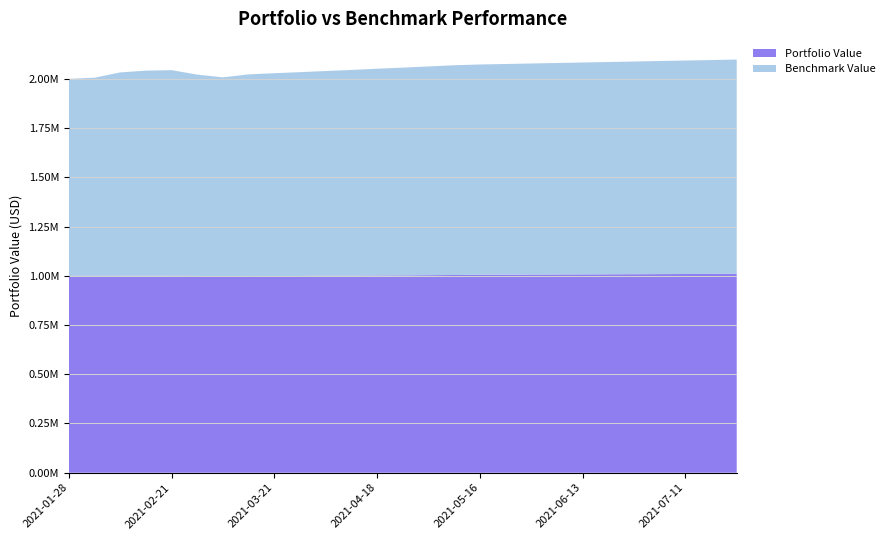

Reading right to left, transcribe all the data shown in this chart.

Portfolio Value: 1010000.0	1009500.0	1009000.0	1008500.0	1008000.0	1007500.0	1007000.0	1006500.0	1006000.0	1005500.0	1005000.0	1004000.0	1003000.0	1002000.0	1001500.0	1000200.0	999800.0	999100.0	998500.0	999246.7	997417.6	999148.3	1000173.8	1000150.0	1000192.8	1000000.0	1000000.0
Benchmark Value: 1088000.0	1086000.0	1084000.0	1082000.0	1080000.0	1078000.0	1076000.0	1074000.0	1072000.0	1070000.0	1068000.0	1065000.0	1060000.0	1055000.0	1050000.0	1045000.0	1040000.0	1035000.0	1030000.0	1023601.1	1010072.6	1022341.7	1044041.8	1041509.7	1032630.0	1005937.6	1000000.0